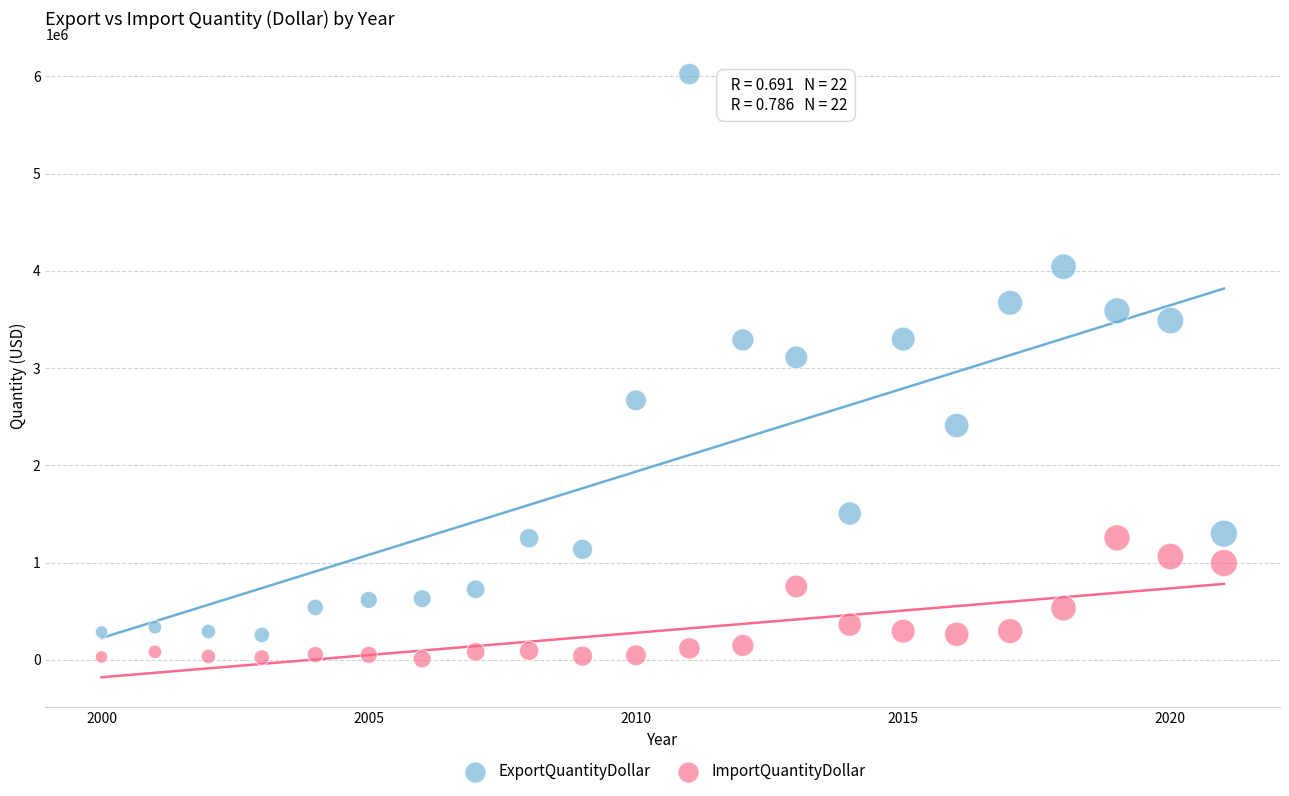

Across all data points, what is the range of X values (max minus min)?

21